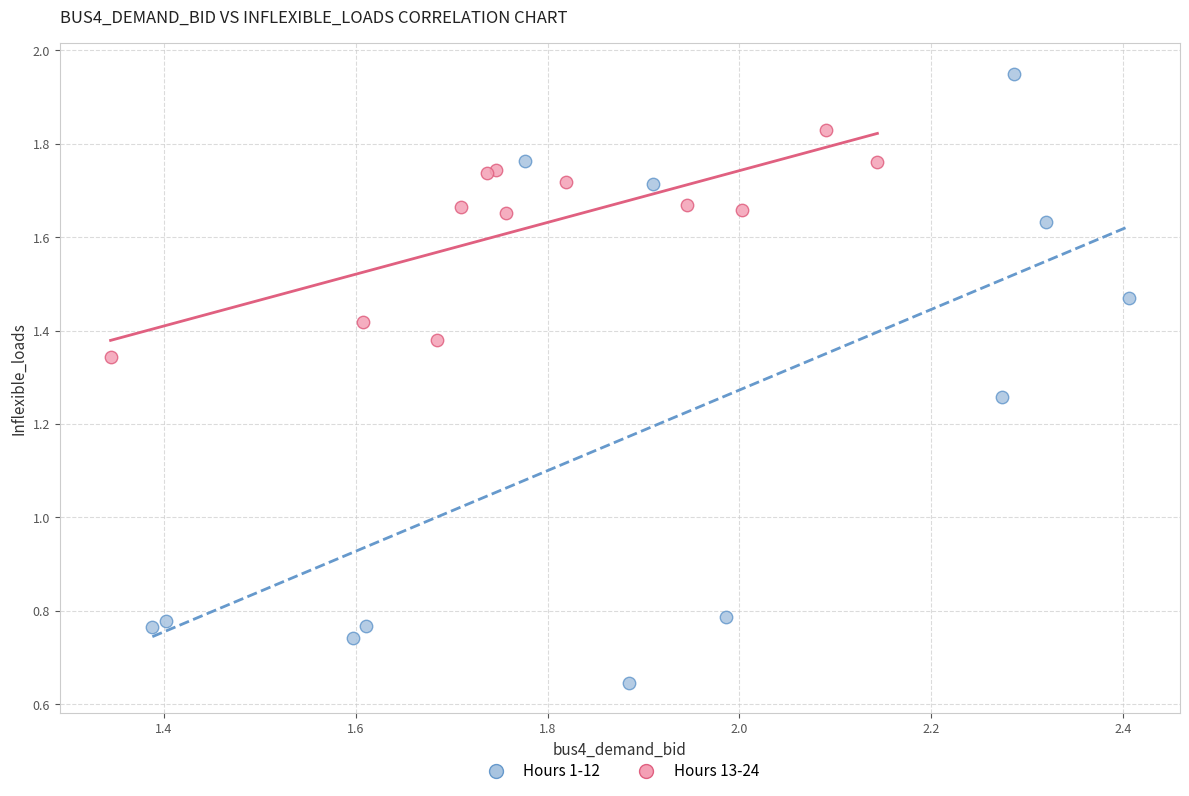

Which series contains the highest Y value?

Hours 1-12